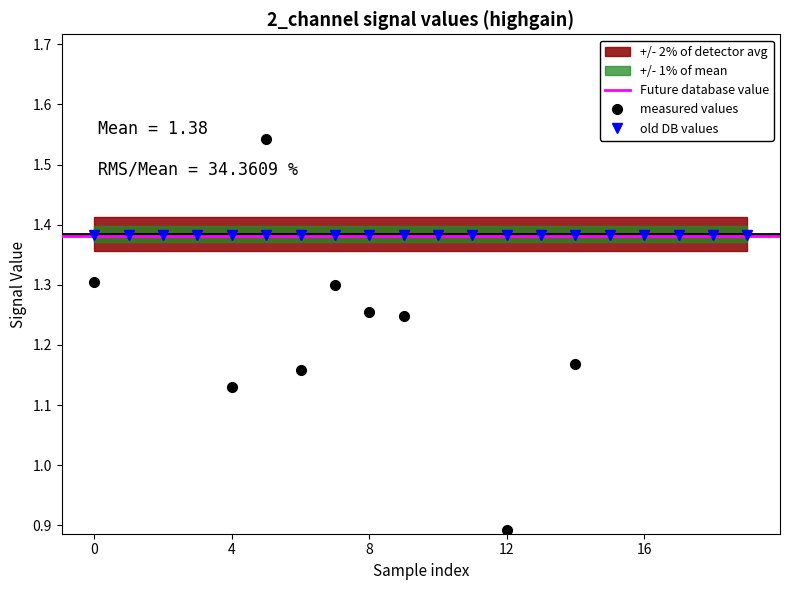

Is the value of 4_channel at 17 greater than the value of 2_channel at 3?

No